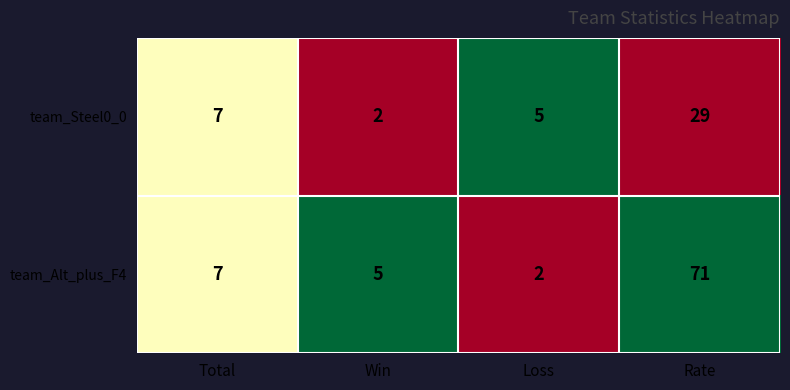

Which category has the highest value across all series?

Rate